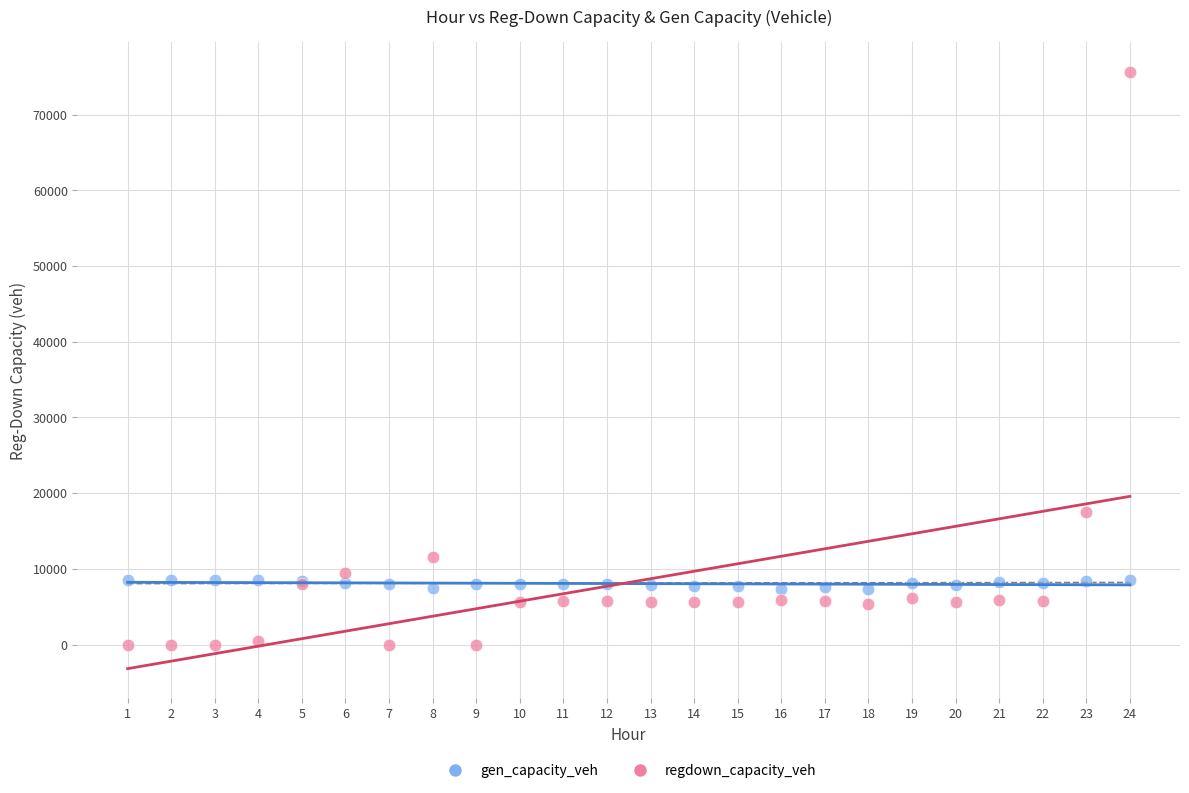

Which series reaches the minimum Y coordinate?

regdown_capacity_veh